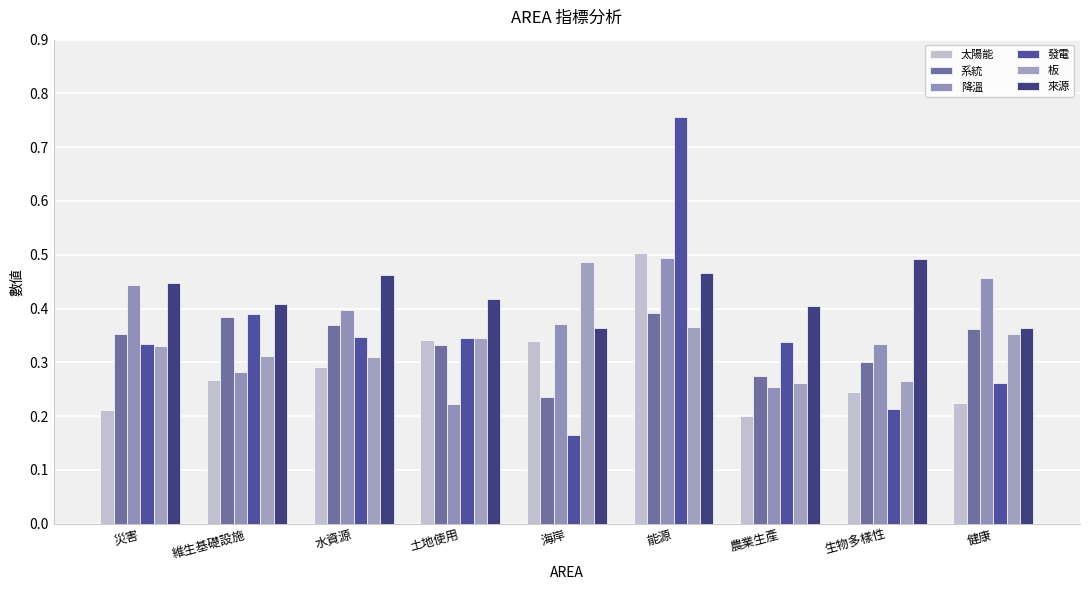

How many bars are there in each group?

6